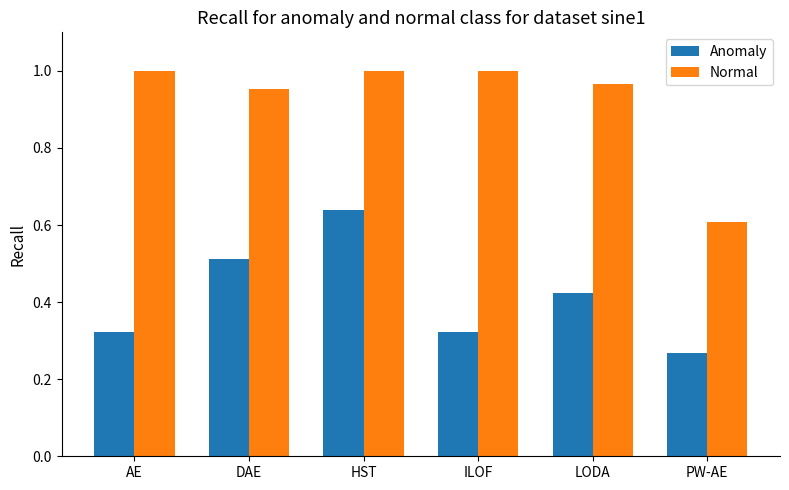

Rank the series at AE from highest to lowest value.

Normal, Anomaly